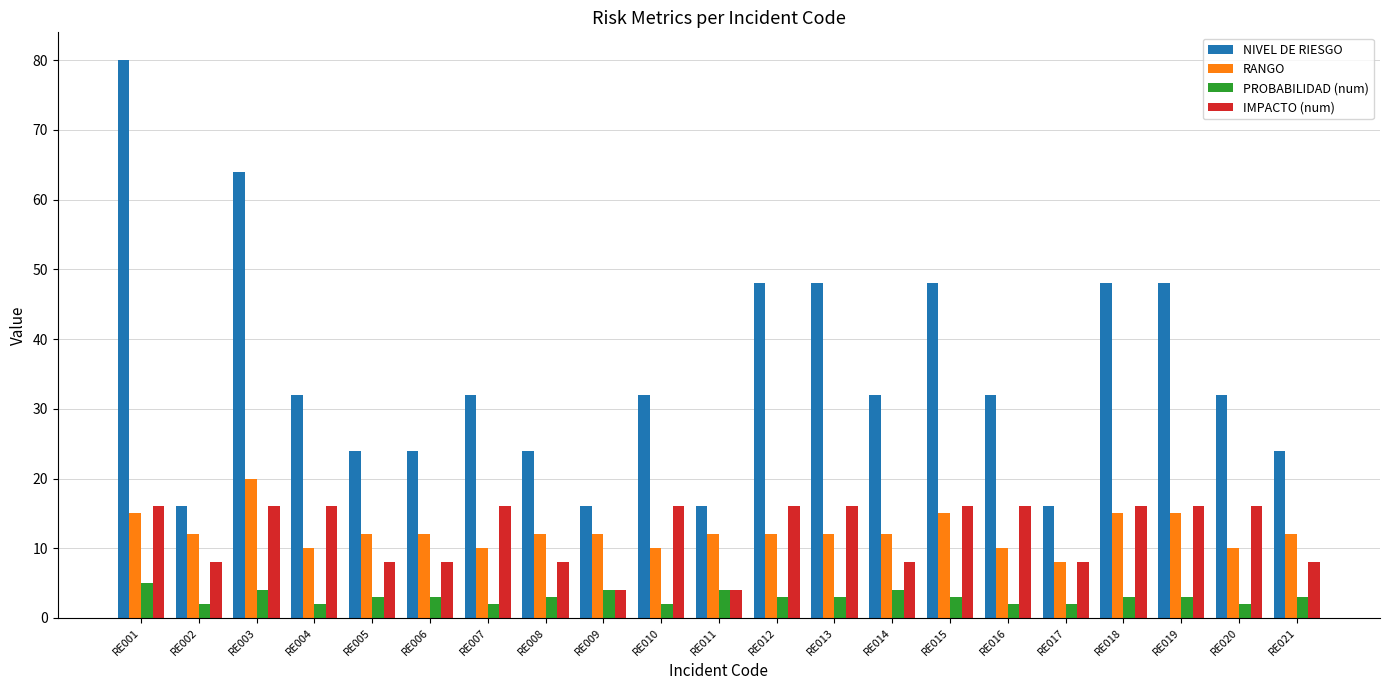

What value does the RANGO series have at RE013, to the nearest 5?

10